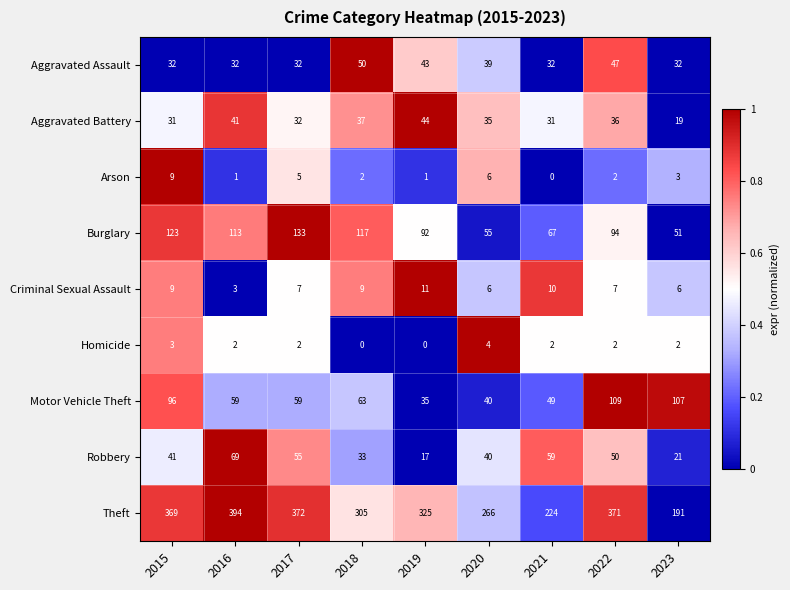

Where does the Arson series first go above 2?

2015